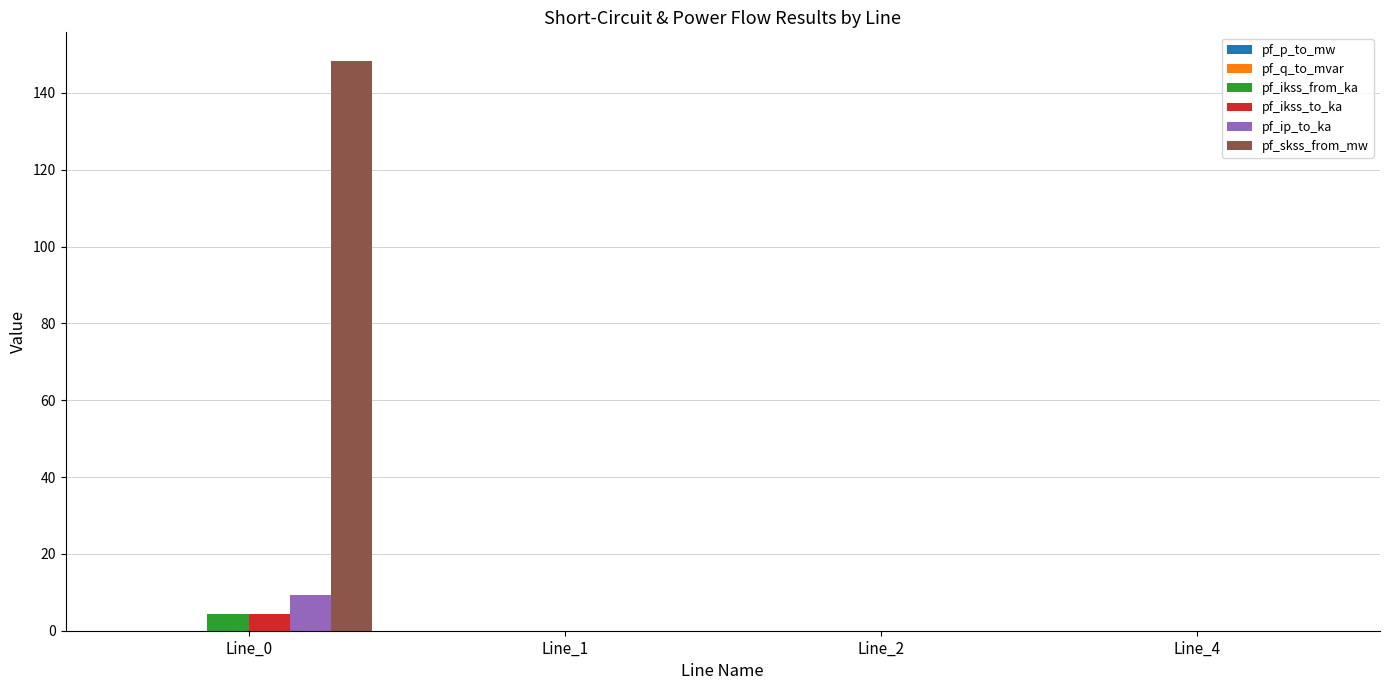

What is the maximum value for pf_ikss_from_ka?

4.3